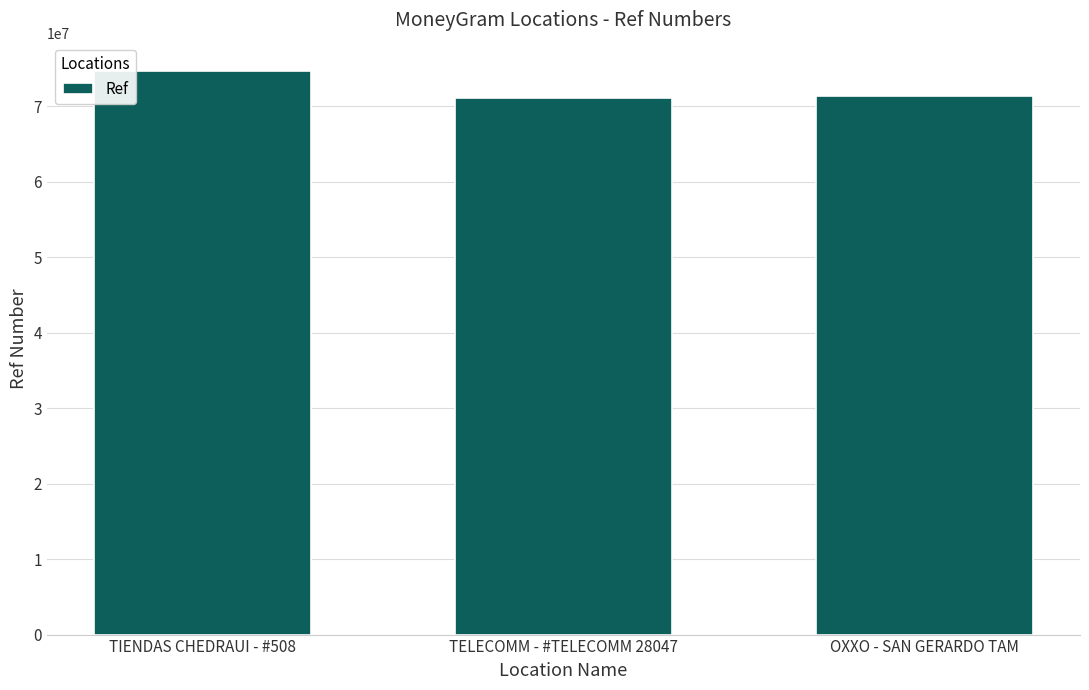

What is the label of the 2nd bar from the left?

TELECOMM - #TELECOMM 28047